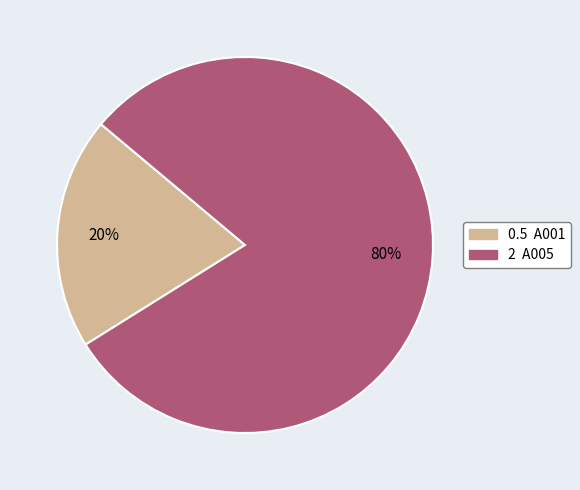

Is there any slice that represents more than half of the pie?

Yes